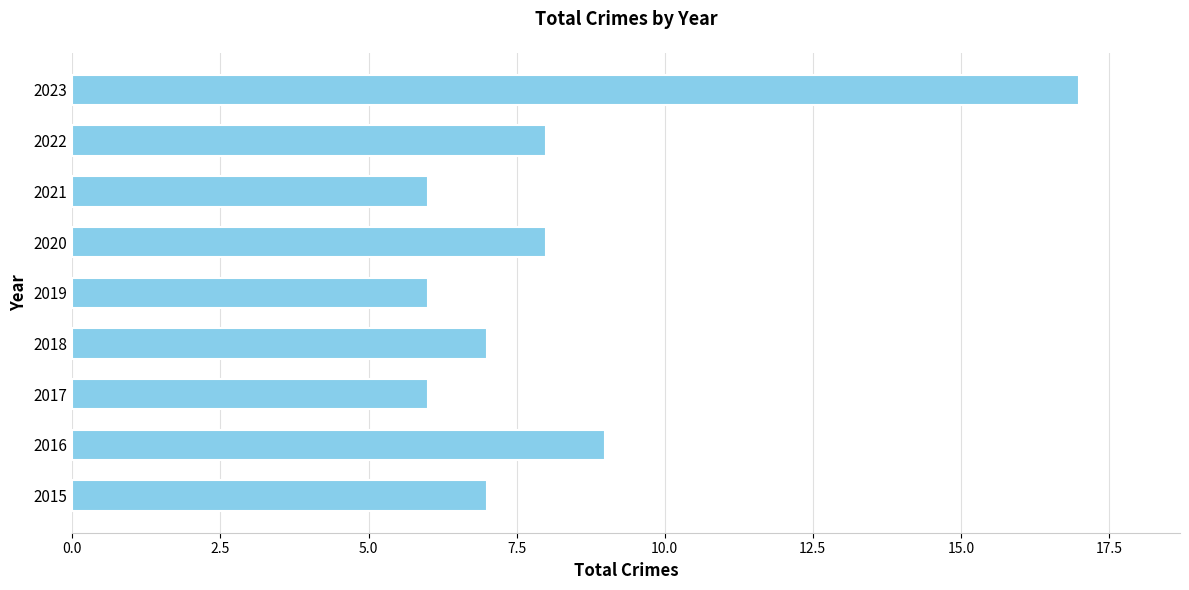

Is it true that the value at 2019 is 9?

False